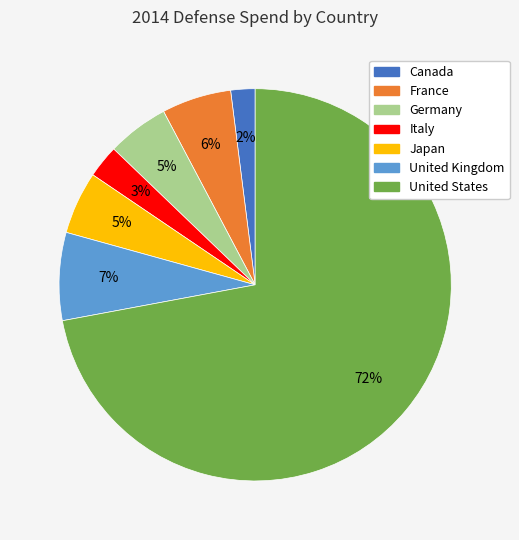

True or false: Germany accounts for 17% of the total.

False